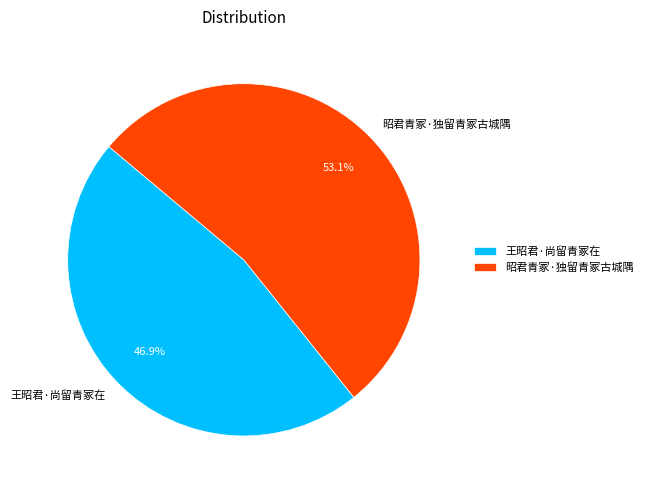

True or false: 昭君青冢·独留青冢古城隅 accounts for 53% of the total.

True